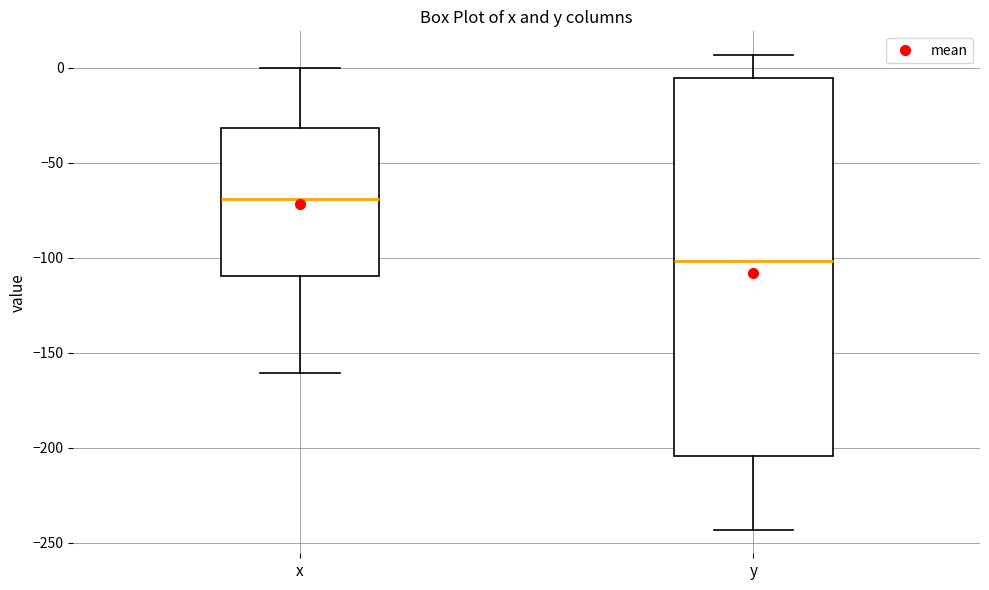

Which box is the tallest, from its lower edge to its upper edge?

y